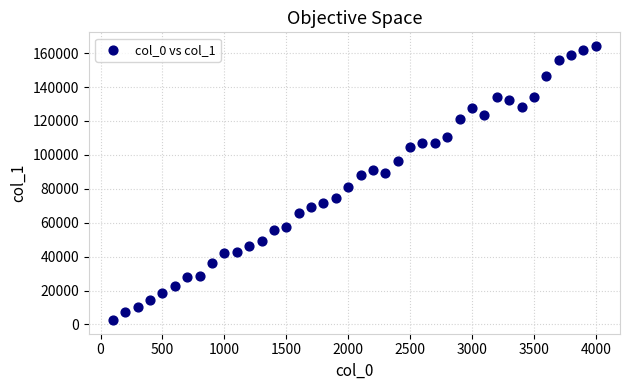

What Y value in the scatter plot is closest to 83389?

81223